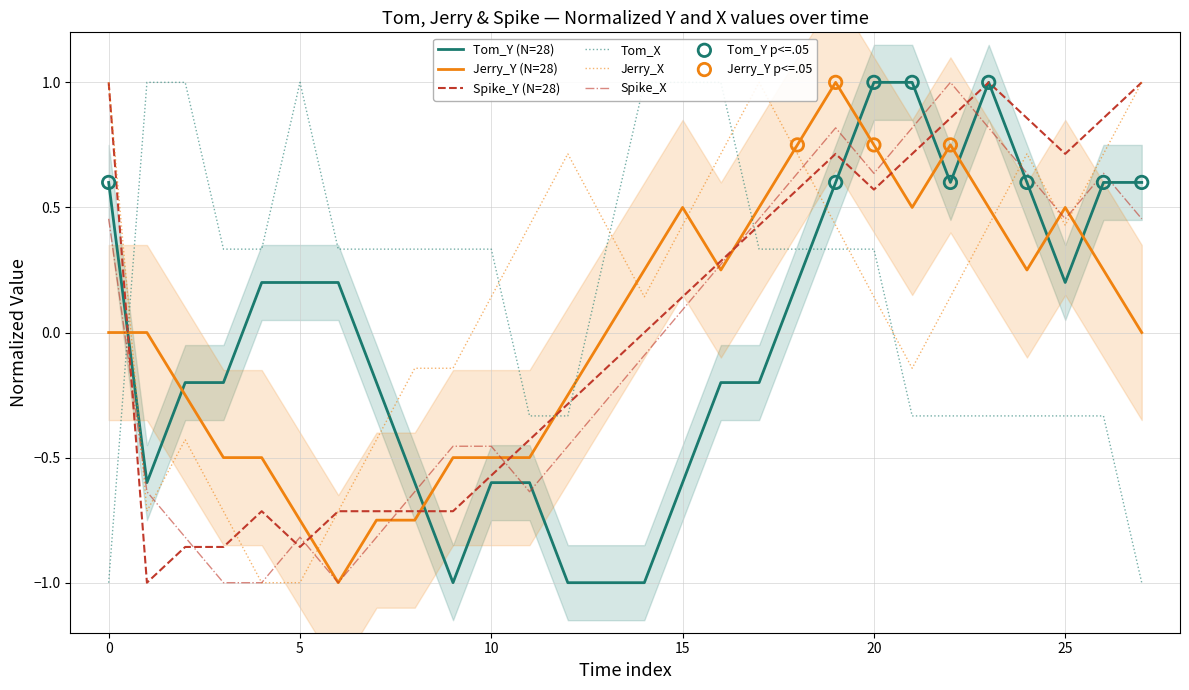

Which series reaches the maximum Y coordinate?

Tom_Y